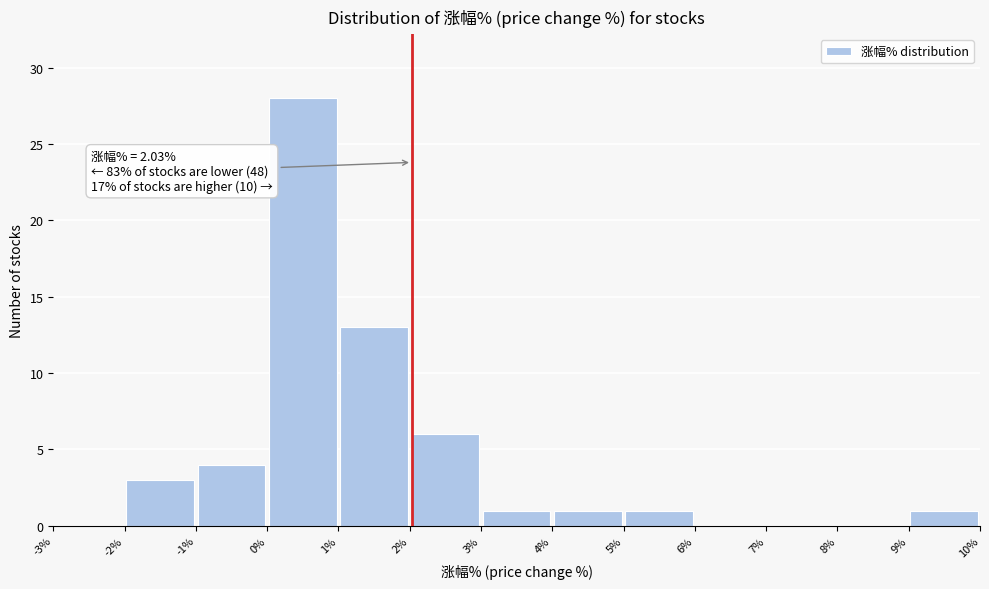

Which range on the x-axis has the tallest bar?

0% to 1%